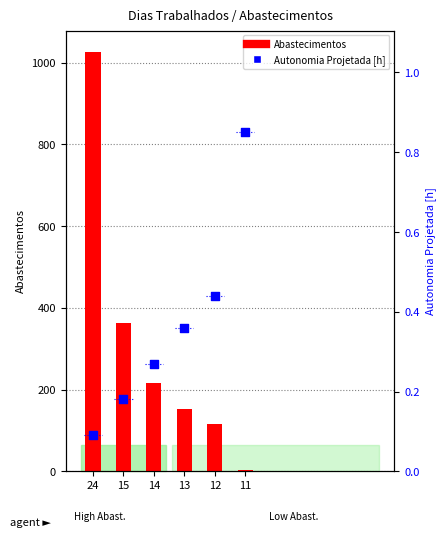

Which series has the largest total across all categories?

Abastecimentos